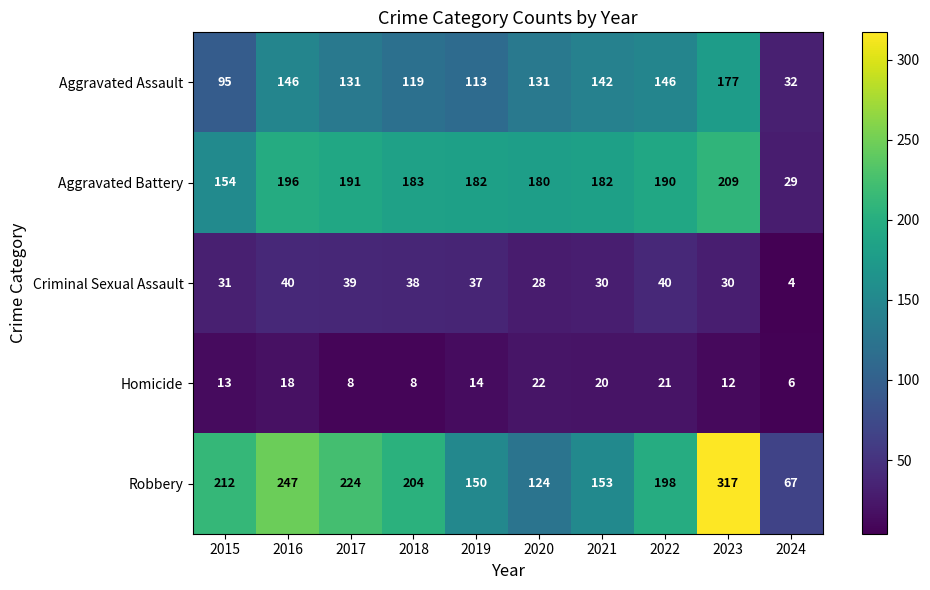

Which series has the largest total across all categories?

Robbery